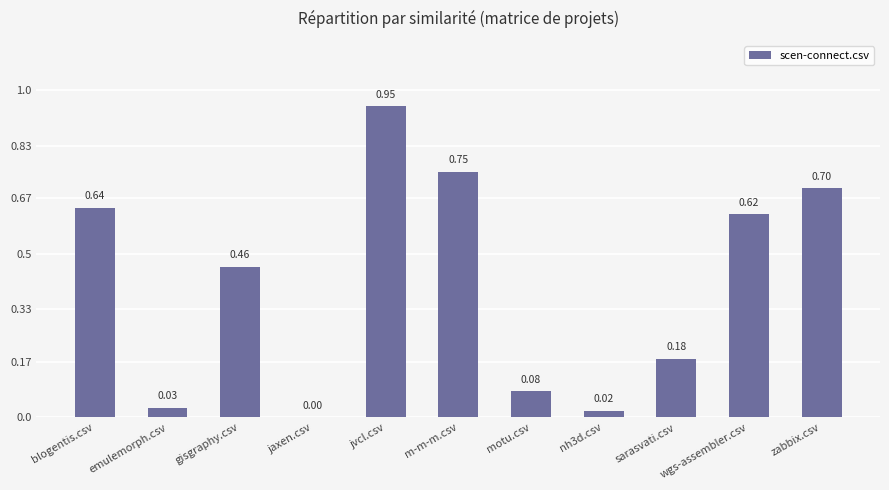

Which category has the highest value across all series?

jvcl.csv